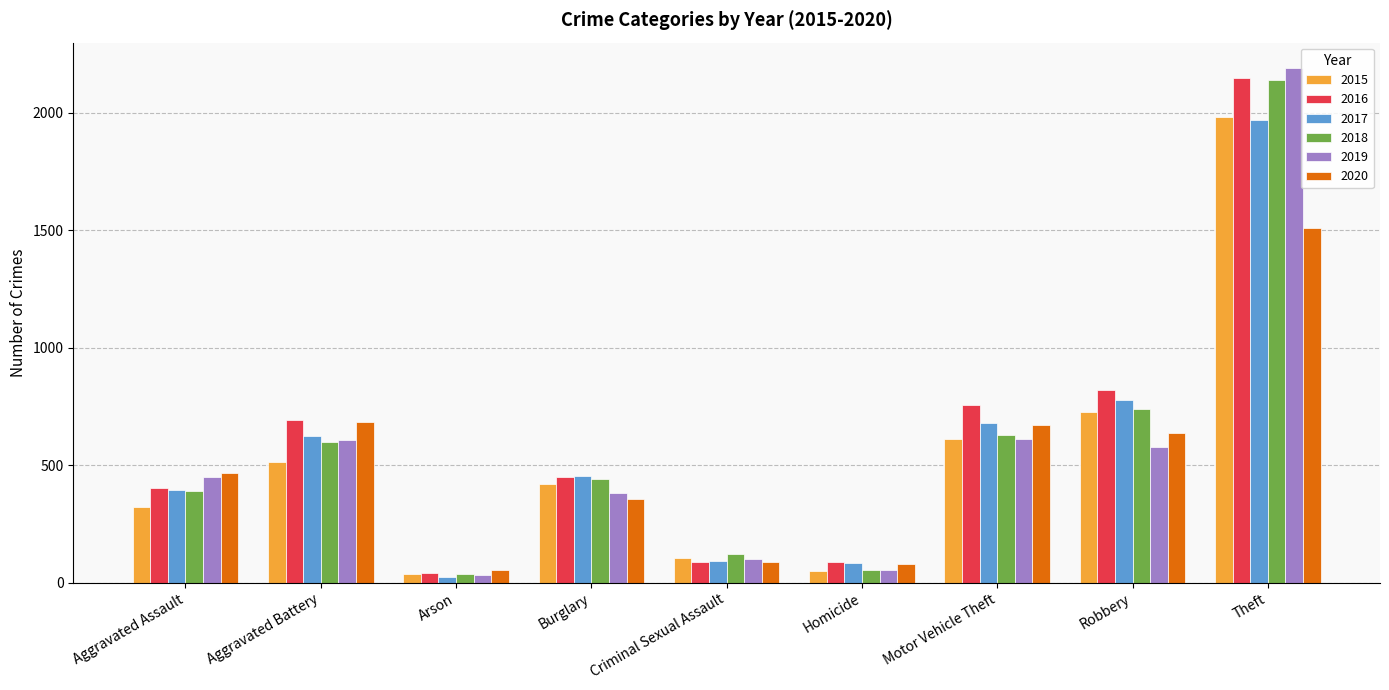

What is the label of the 1st bar from the left?

Aggravated Assault